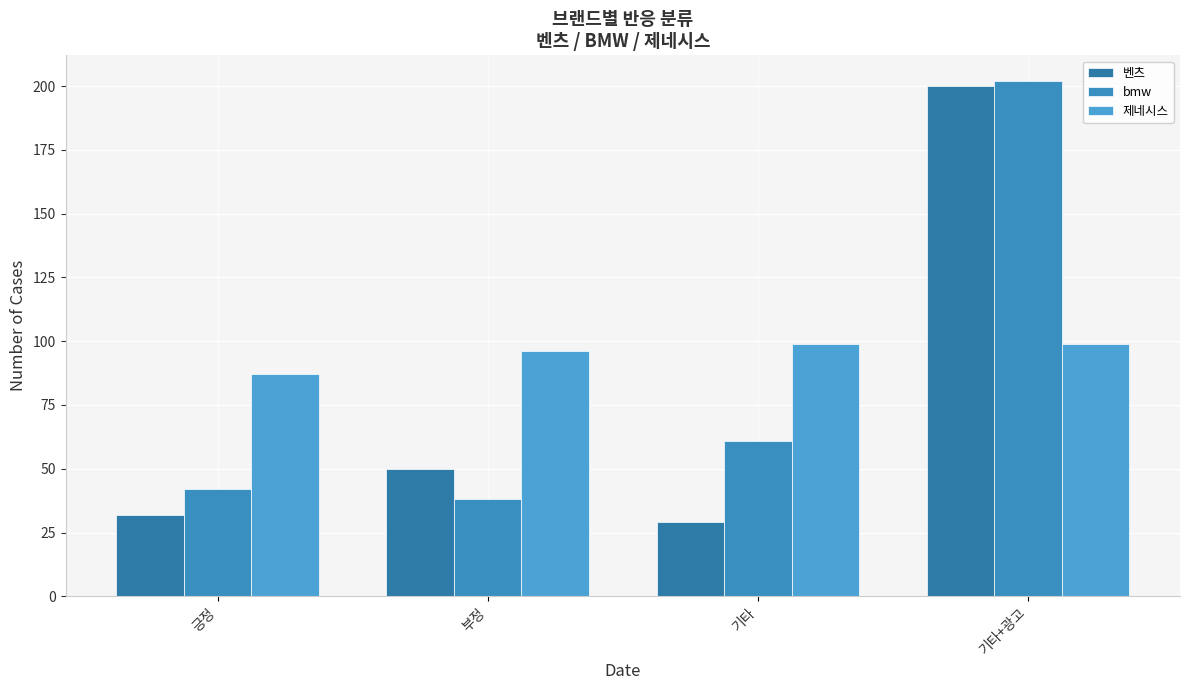

What is the minimum value shown in the chart?

29